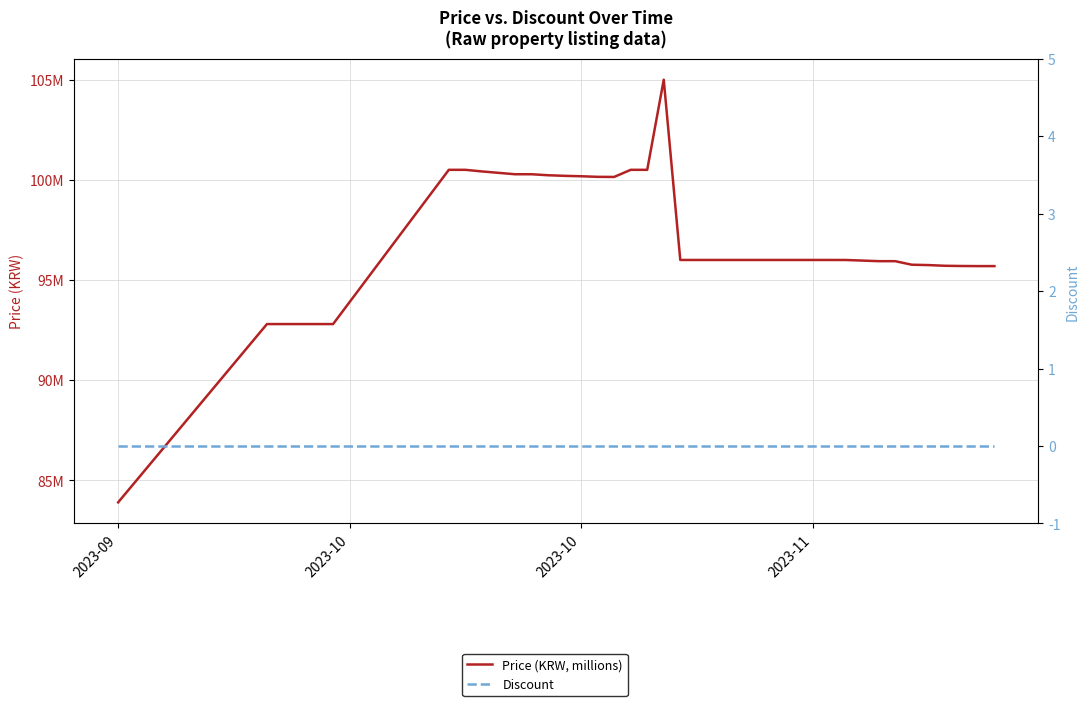

What is the value of the Price (KRW, millions) point at the 28th from the left?

96.0